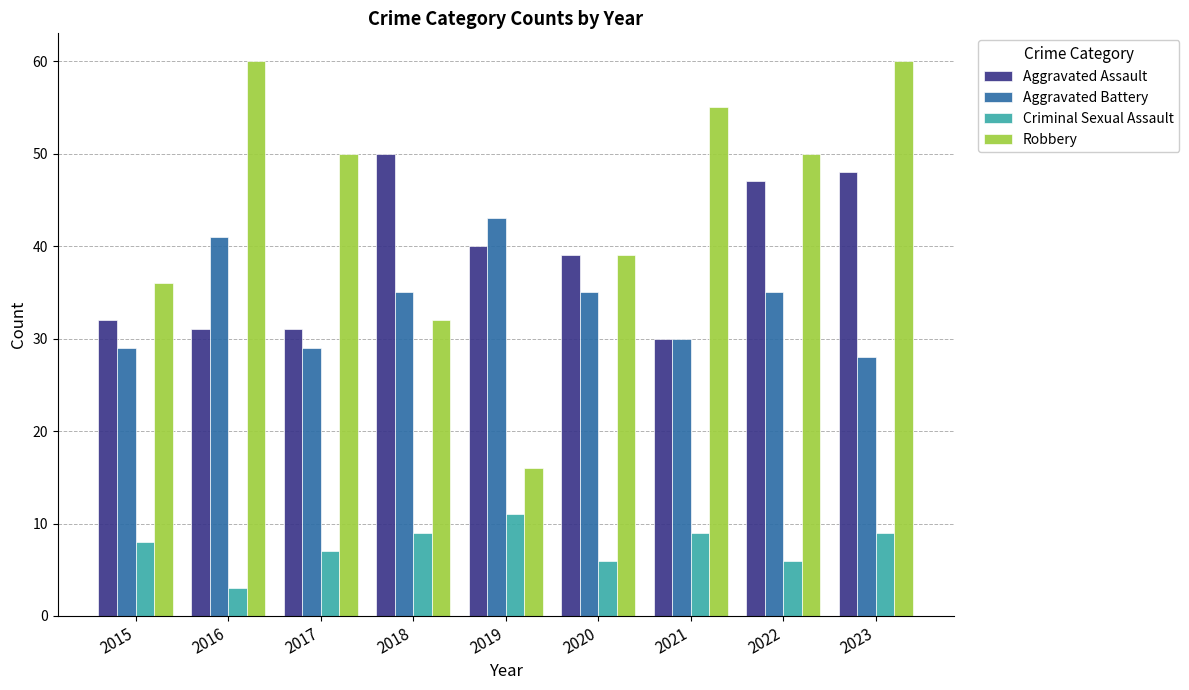

At which label does Criminal Sexual Assault reach its peak?

2019